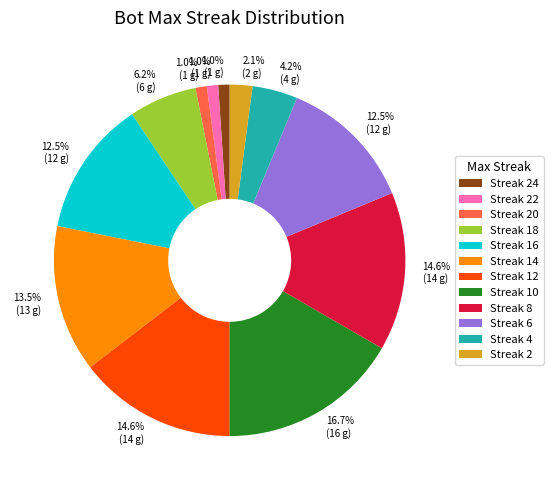

Is there a majority slice in this chart?

No